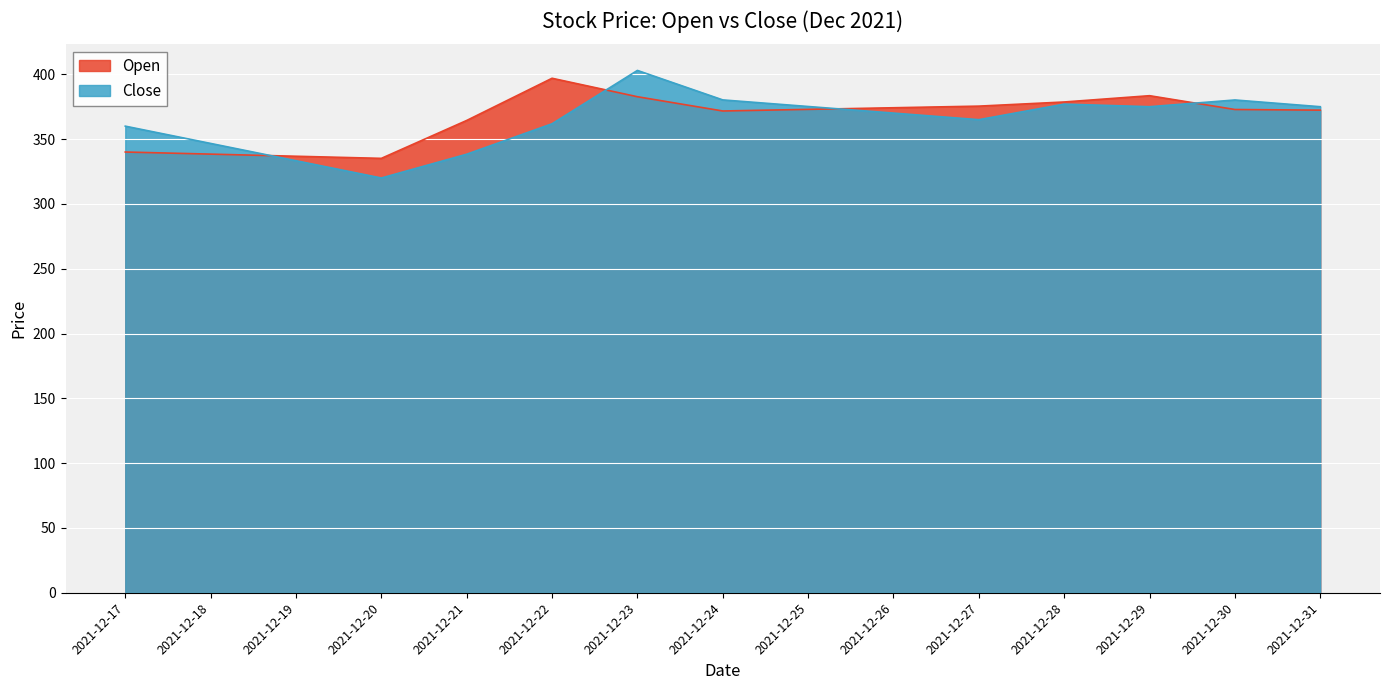

At which category does Open reach its first local peak?

2021-12-22